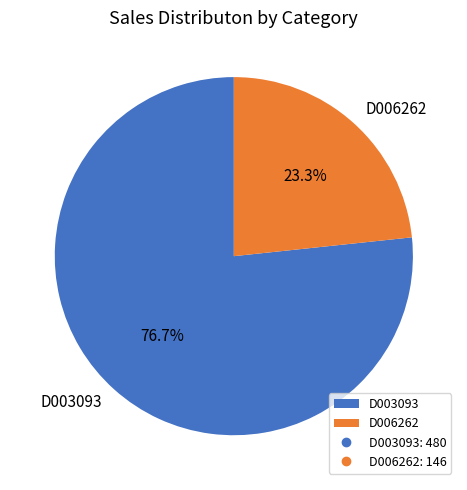

Which slice is the smallest?

D006262